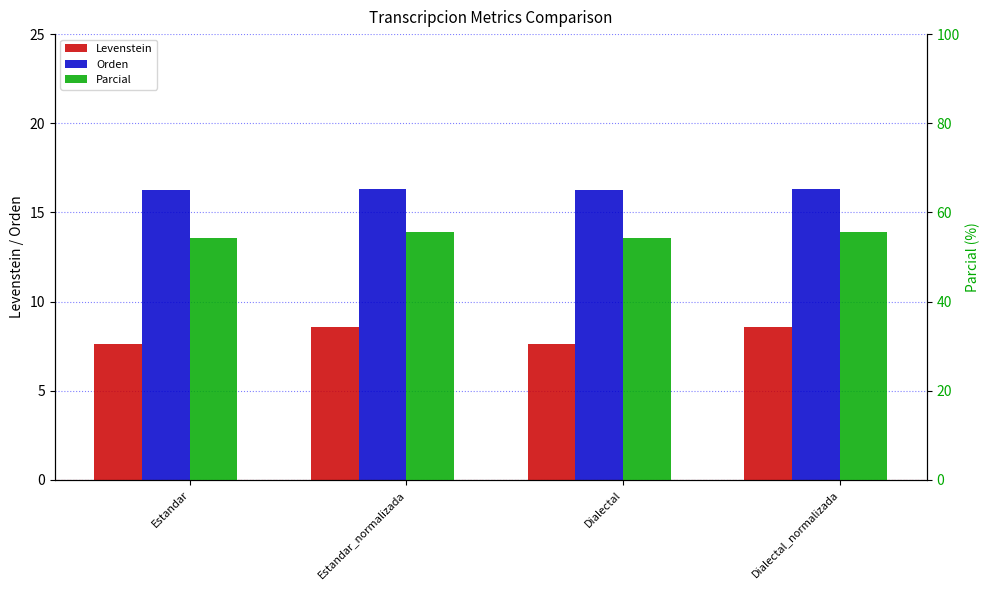

What is the sum of the Levenstein values at Estandar and Estandar_normalizada?

16.2